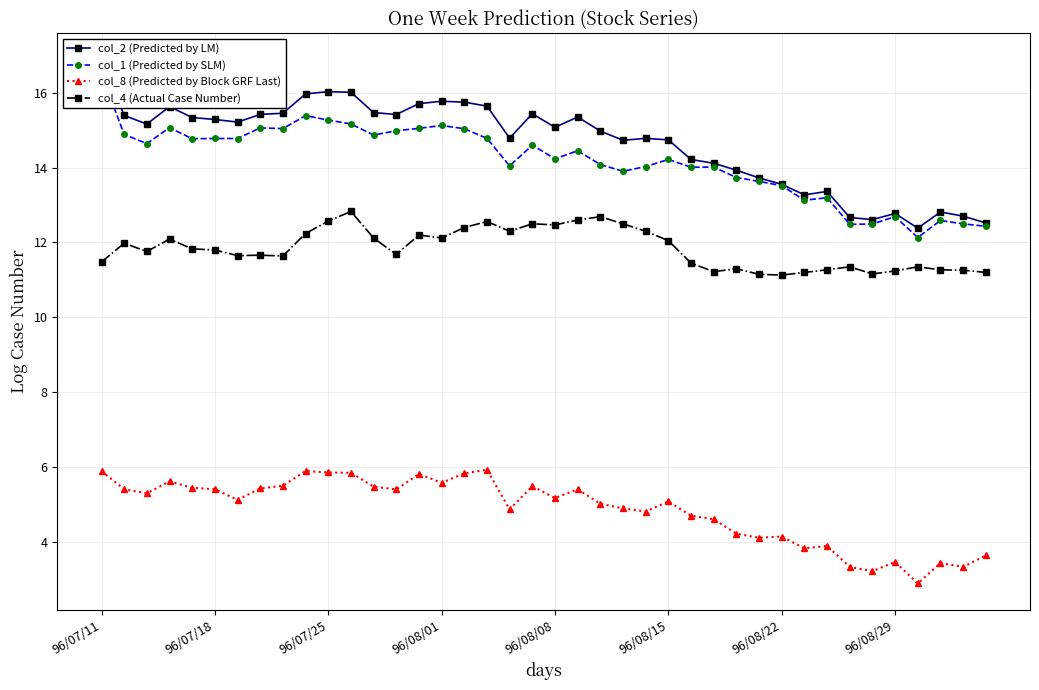

Is it true that col_8 (Predicted by Block GRF Last) equals 5.9 at 96/07/11?

True